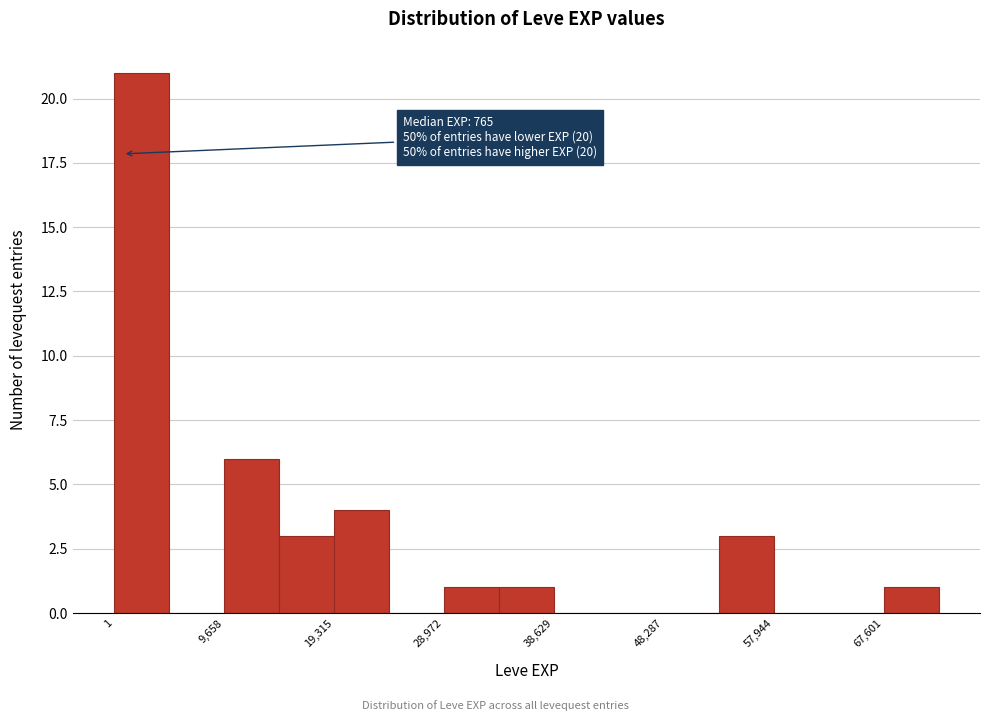

Over which range of the x-axis is the bar tallest?

0 to 5000